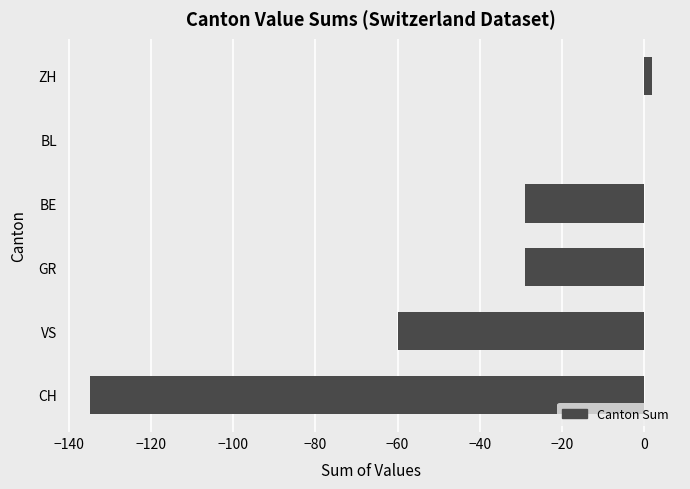

What value does the data have at GR?

-29